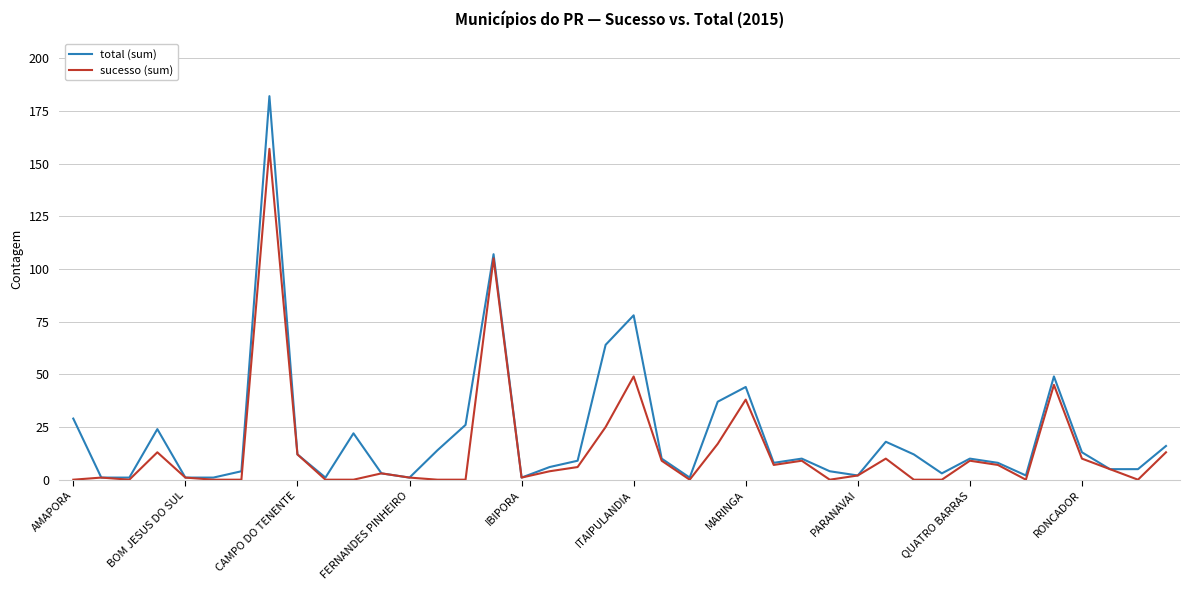

What is the highest value of the sucesso (sum) series?

157